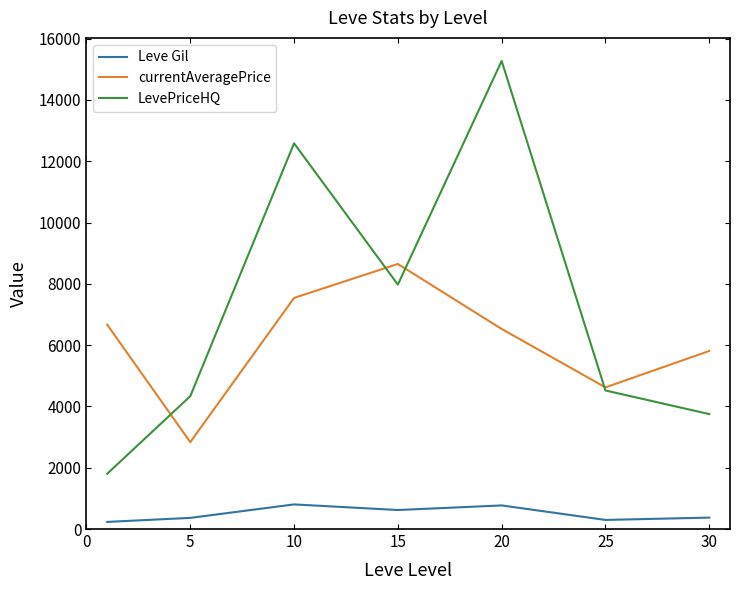

Rank the series by their maximum value, from lowest to highest.

Leve Gil, currentAveragePrice, LevePriceHQ